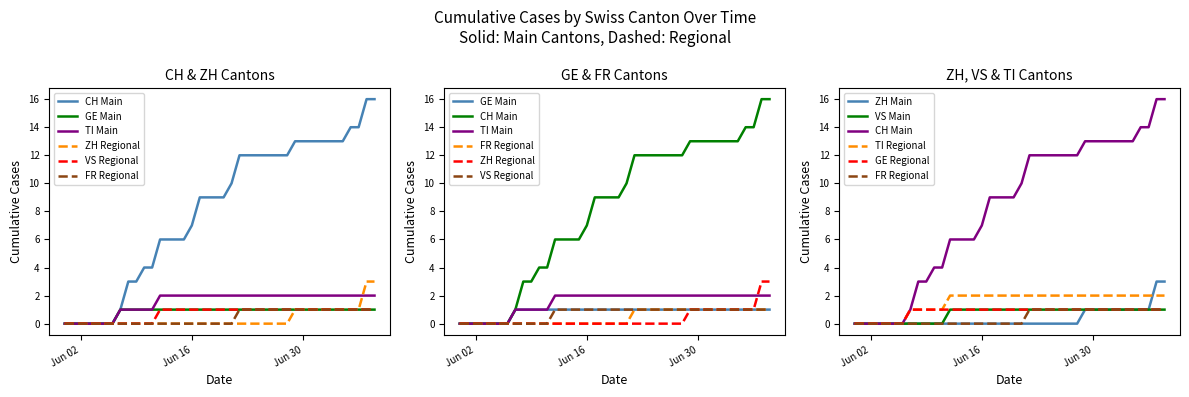

What is the difference between the maximum and minimum values in the FR series?

1